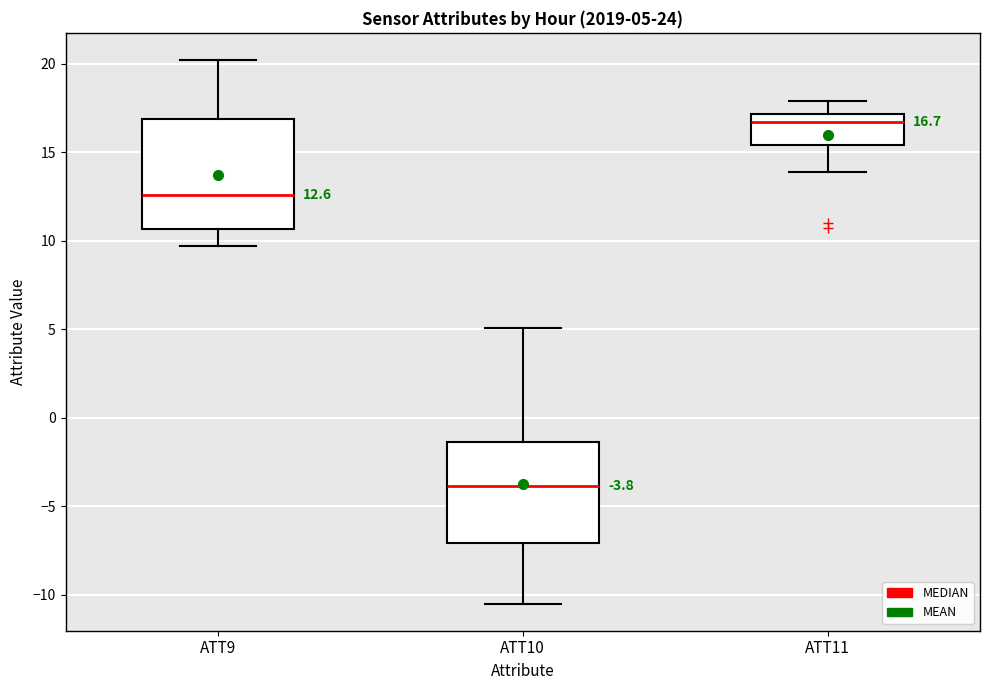

Which box has the lowest median line?

ATT10